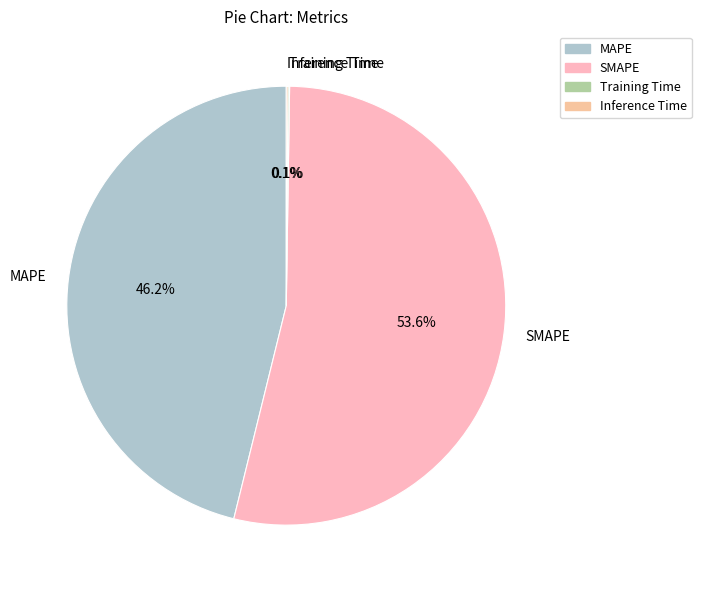

How much of the chart is everything except MAPE?

53.8%